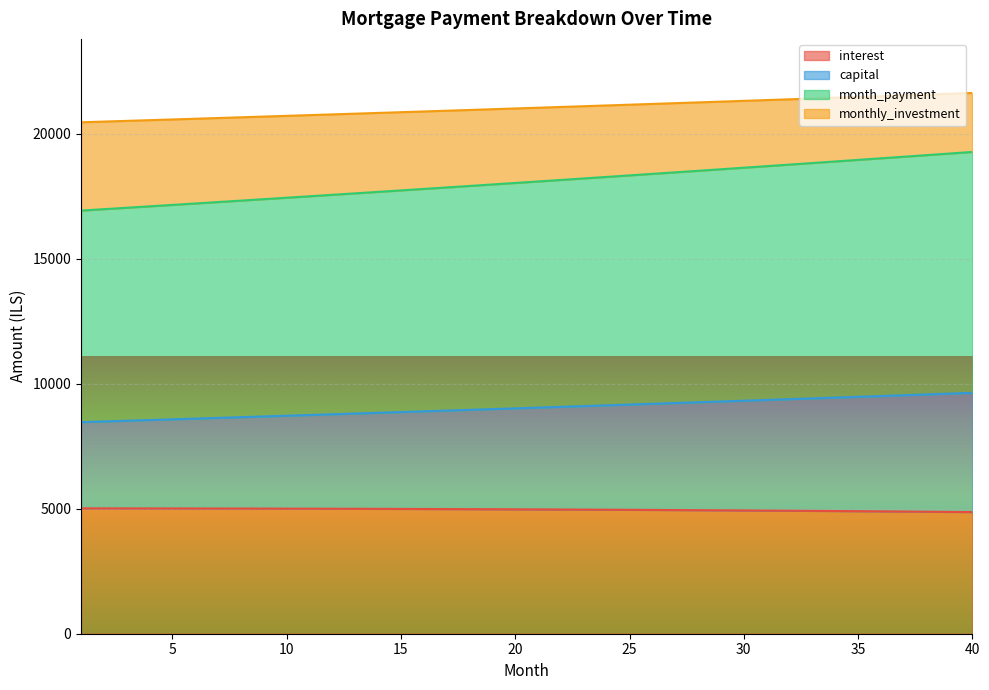

What is the spread (max minus min) of values at 5?

15566.7